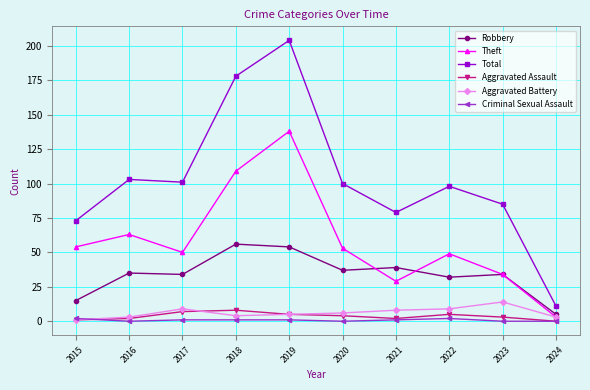

At which category is the sum across all series the highest?

2019